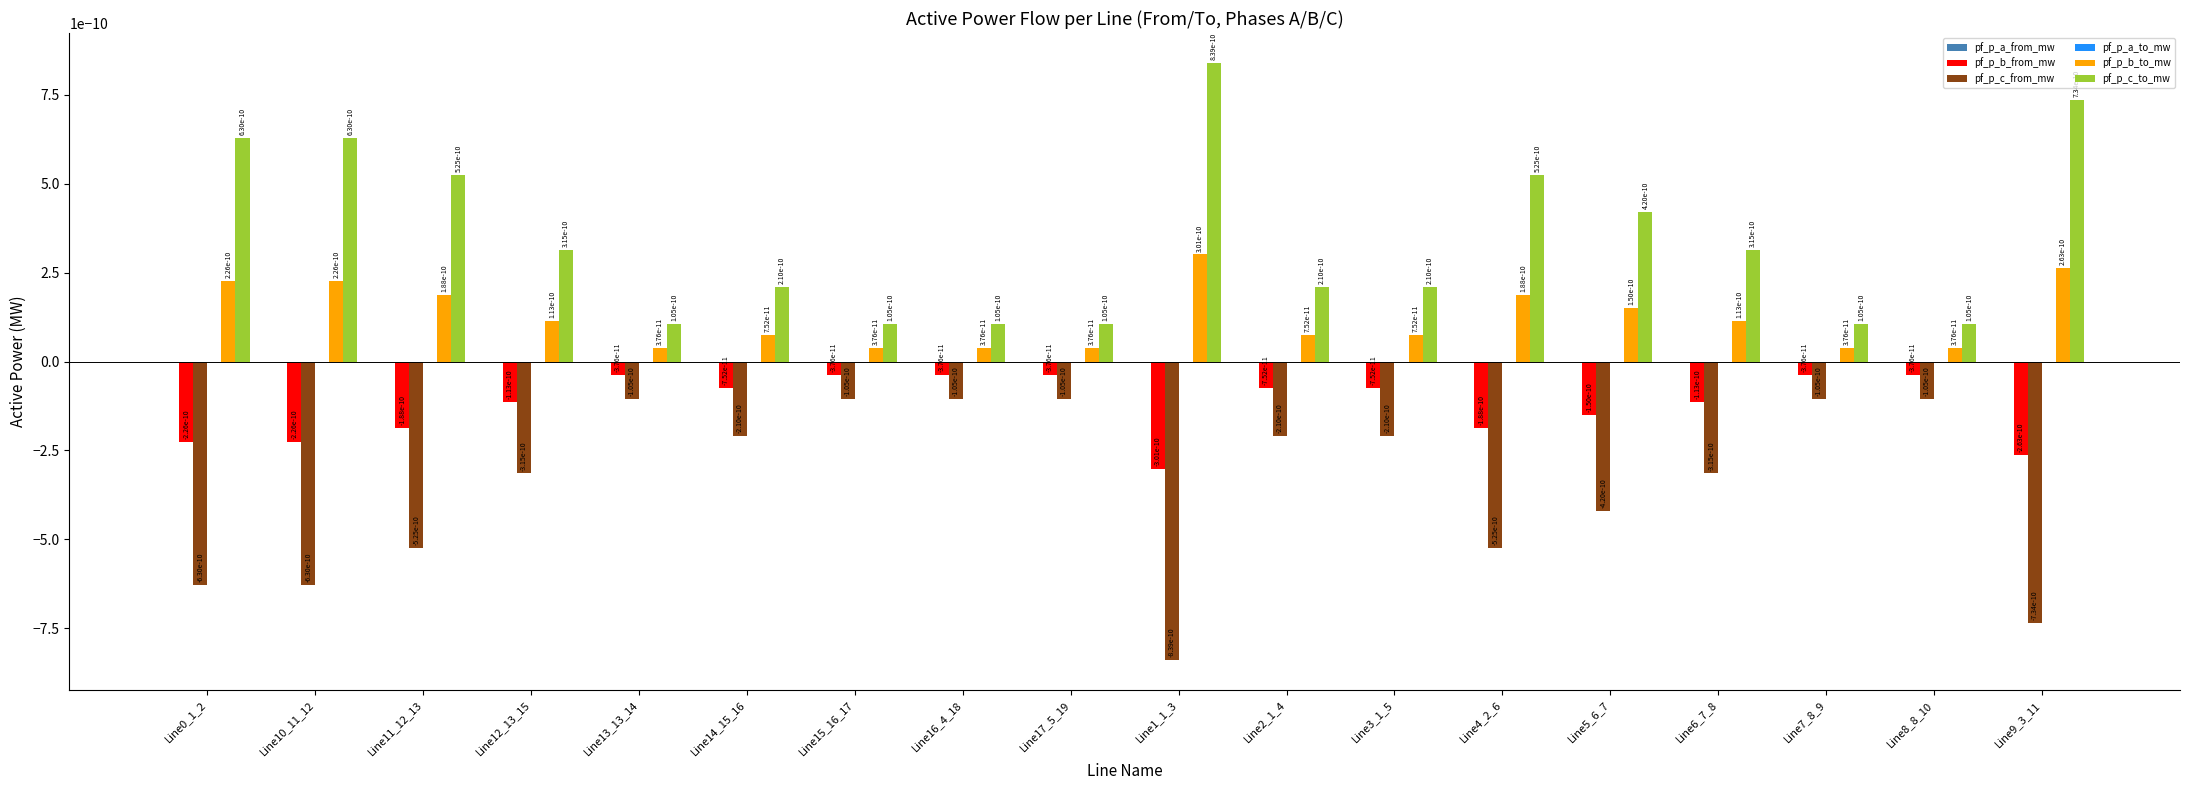

The value of pf_p_c_from_mw at Line8_8_10 is -0.0. True or false?

True